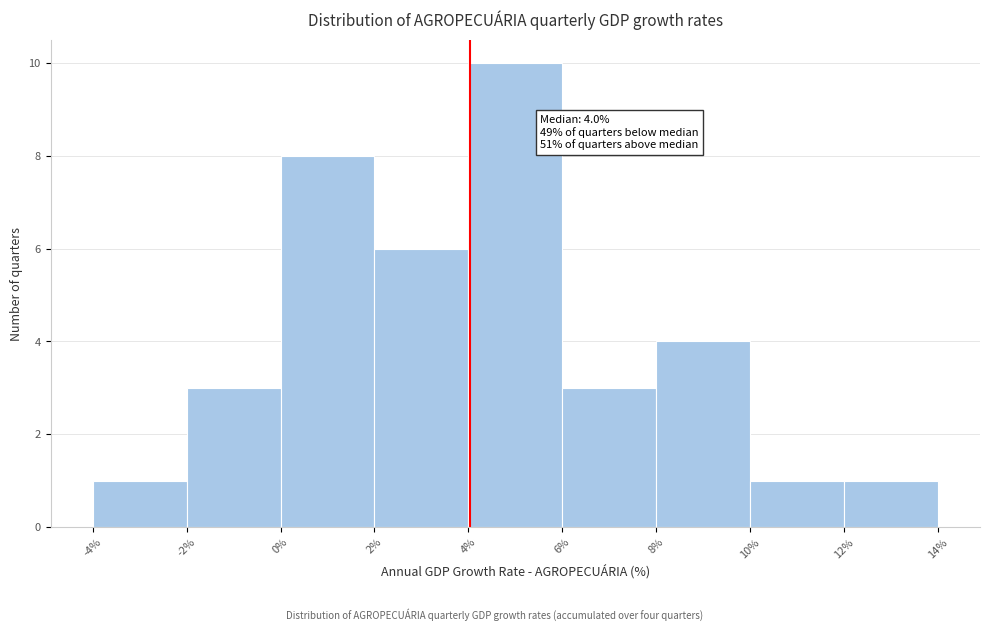

Which range on the x-axis has the tallest bar?

4% to 6%